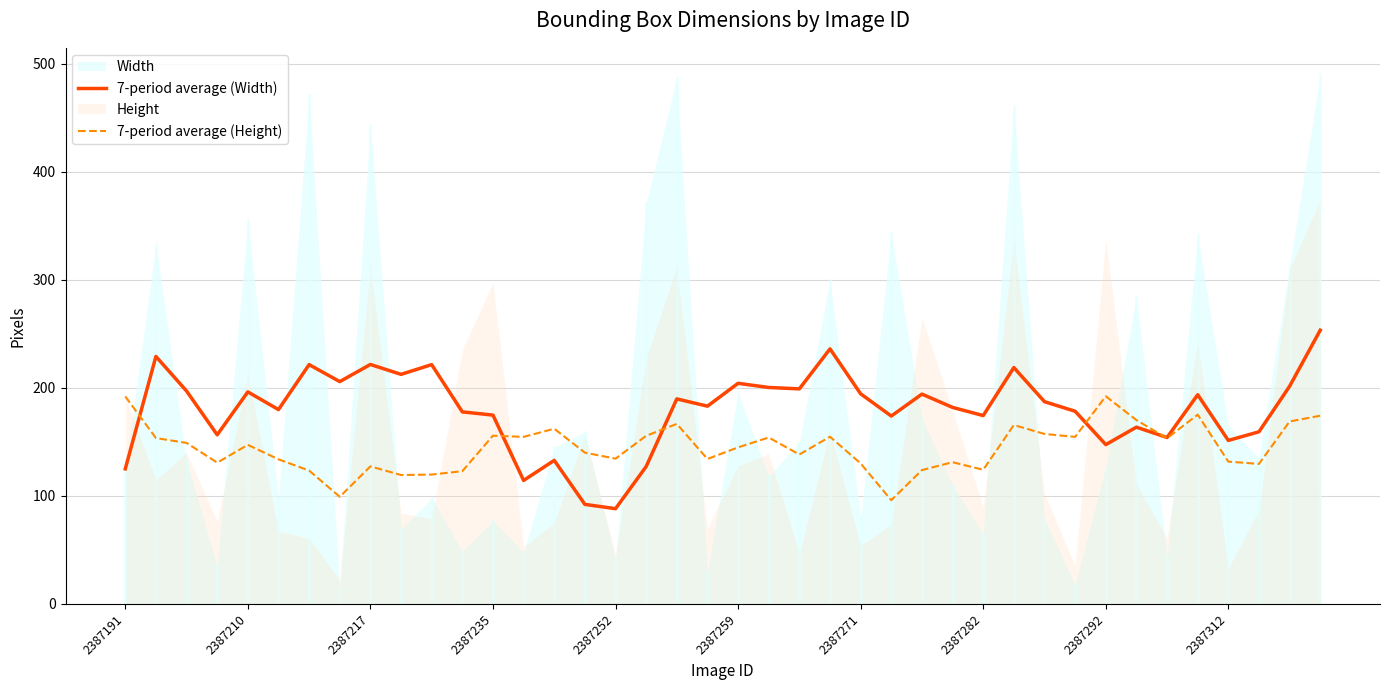

What is the highest value of the 7-period average (Height) series?

192.1